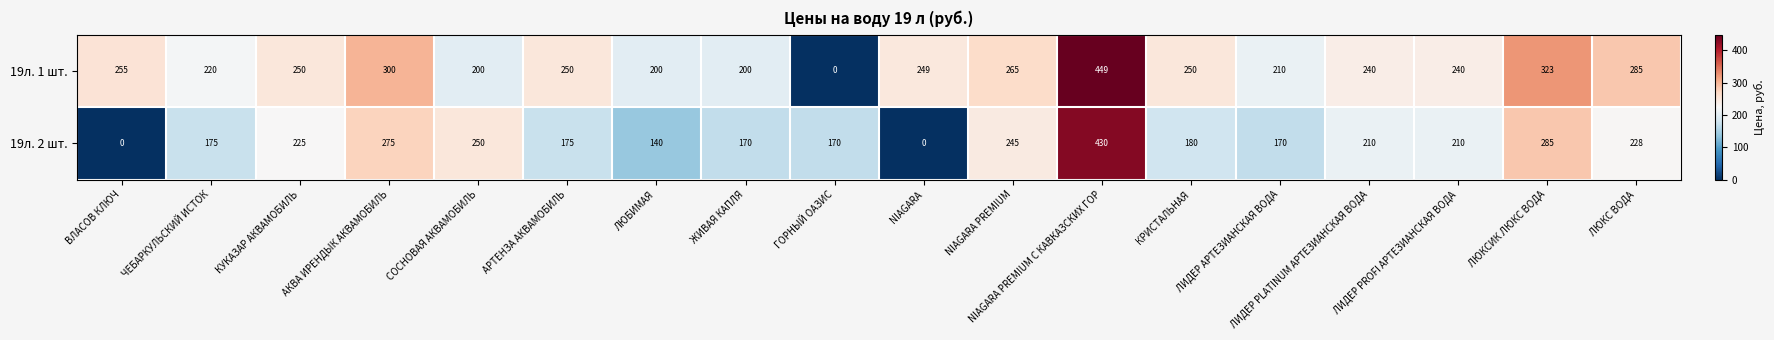

Which series has the largest range (max minus min)?

19л. 1 шт.